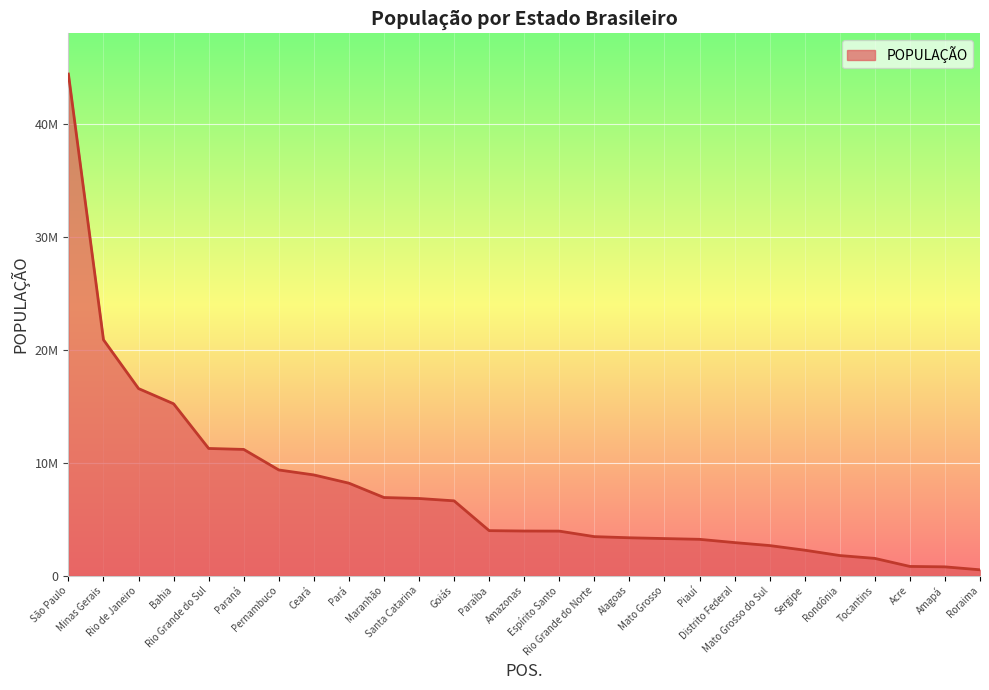

What is the average value?

7572449